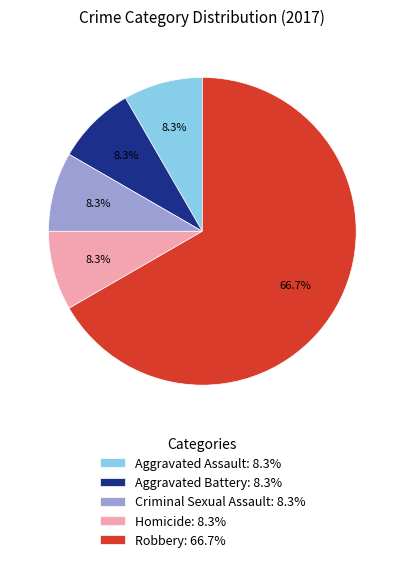

Is Robbery: 66.7% the majority of the pie?

Yes